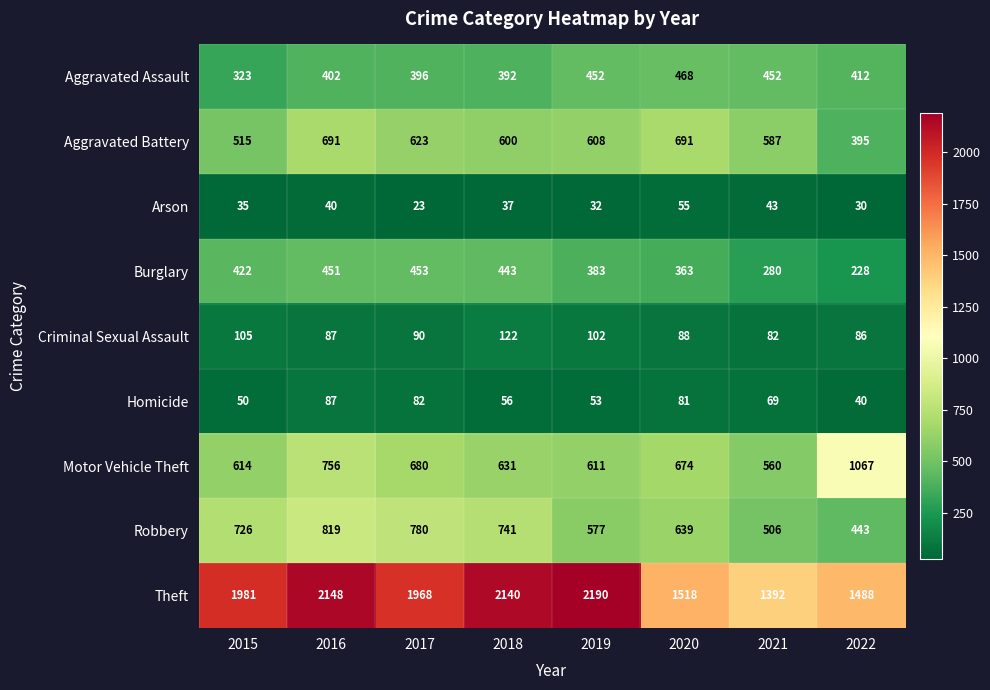

What is the smallest value displayed?

23